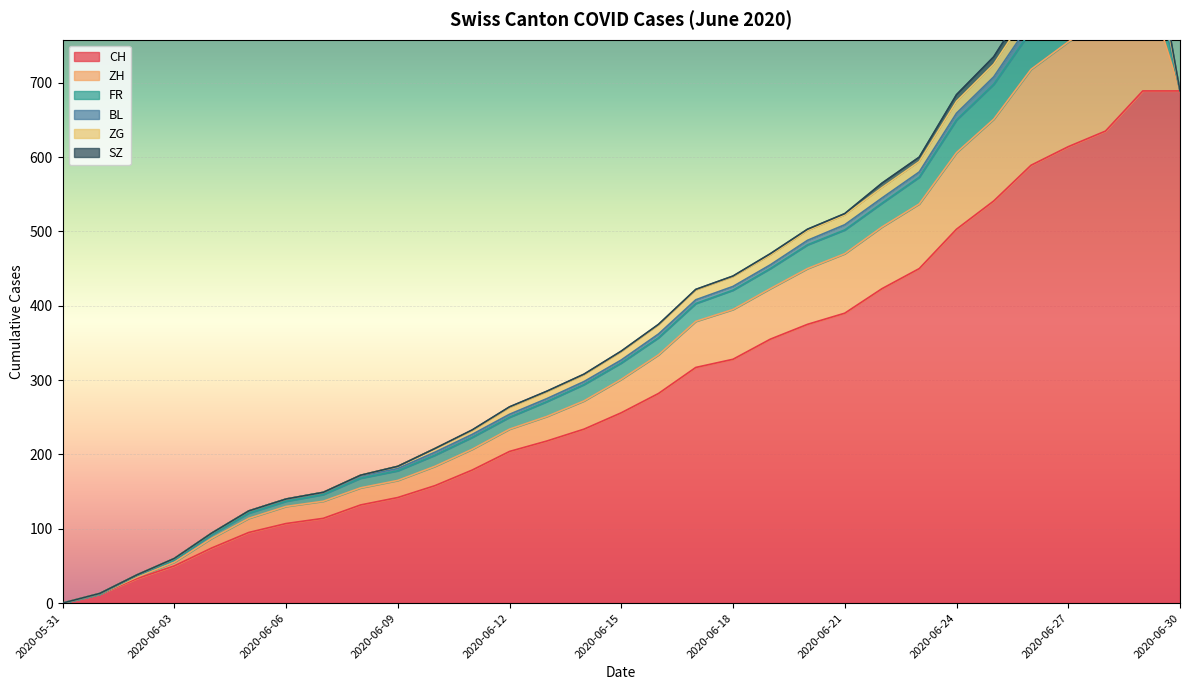

True or false: SZ and BL cross at least once.

False